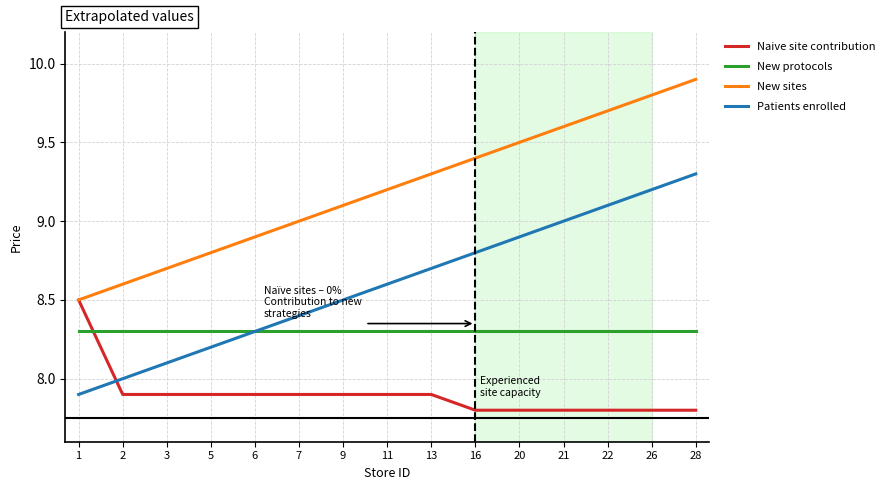

Reading left to right, list all the values displayed in this chart.

Naive site contribution: 8.5	7.9	7.9	7.9	7.9	7.9	7.9	7.9	7.9	7.8	7.8	7.8	7.8	7.8	7.8
New protocols: 8.3	8.3	8.3	8.3	8.3	8.3	8.3	8.3	8.3	8.3	8.3	8.3	8.3	8.3	8.3
New sites: 8.5	8.6	8.7	8.8	8.9	9.0	9.1	9.2	9.3	9.4	9.5	9.6	9.7	9.8	9.9
Patients enrolled: 7.9	8.0	8.1	8.2	8.3	8.4	8.5	8.6	8.7	8.8	8.9	9.0	9.1	9.2	9.3